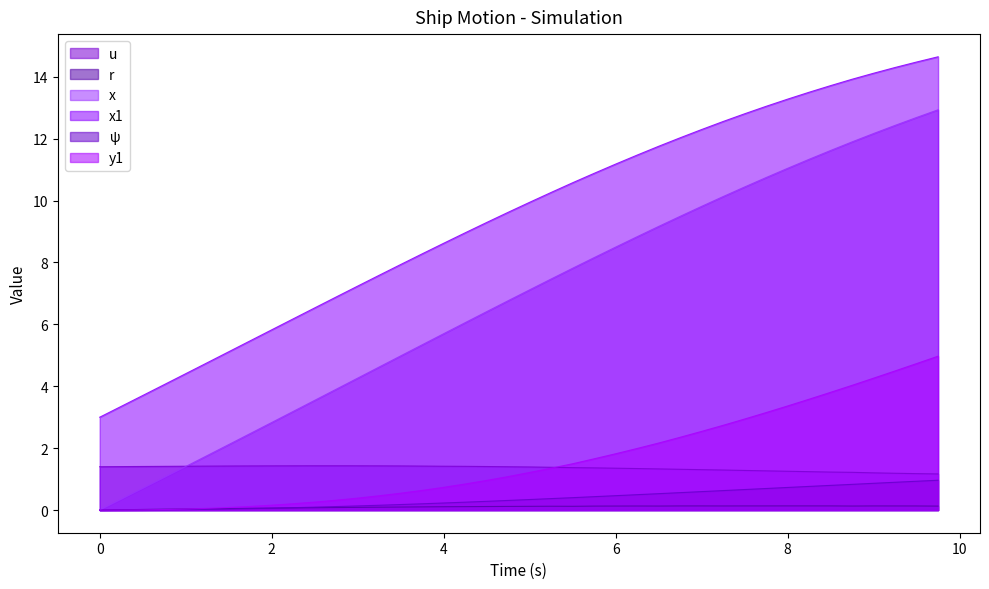

True or false: u and x1 intersect in this chart.

False